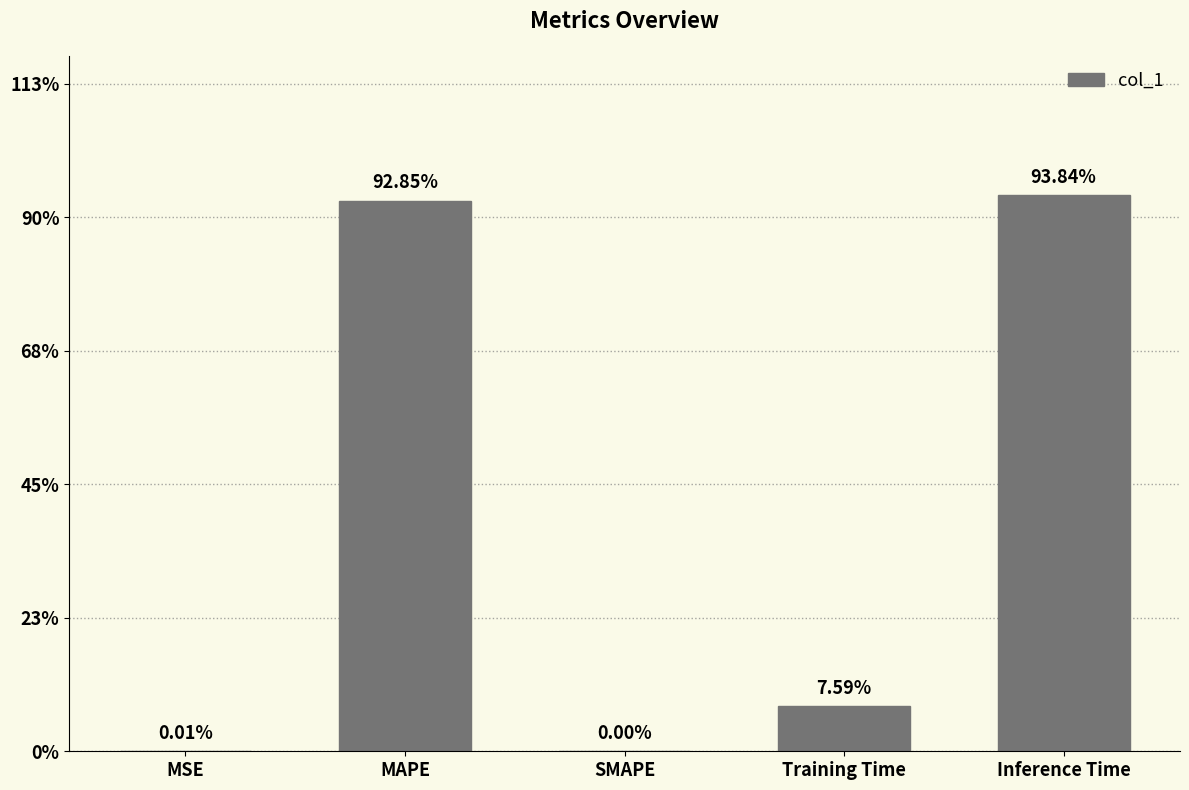

What is the change in value from MAPE to SMAPE?

-0.9